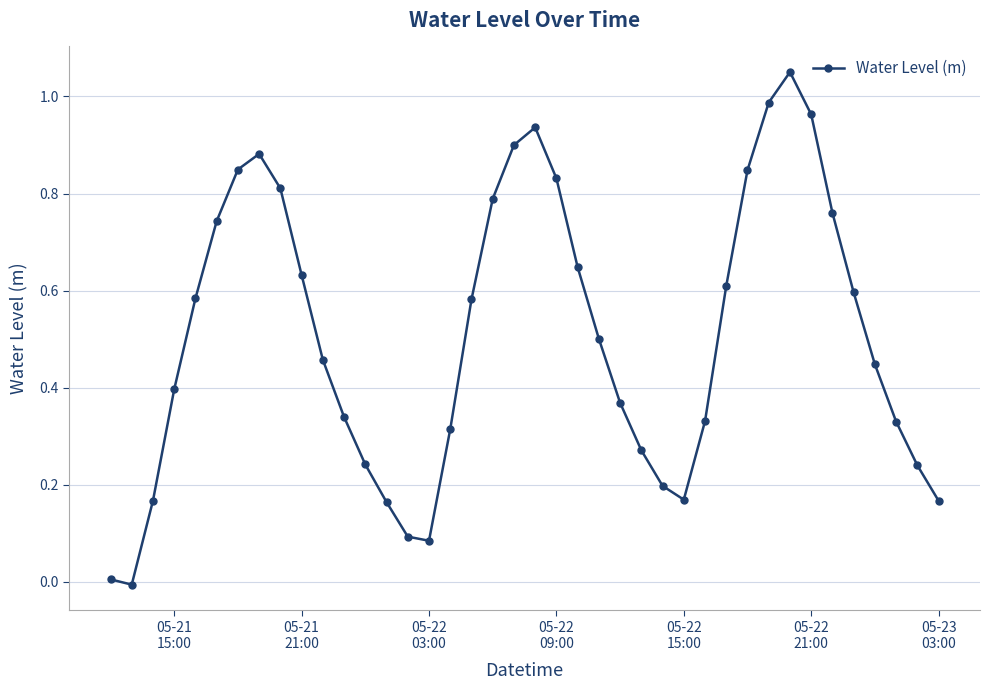

How many data points are above 0?

39